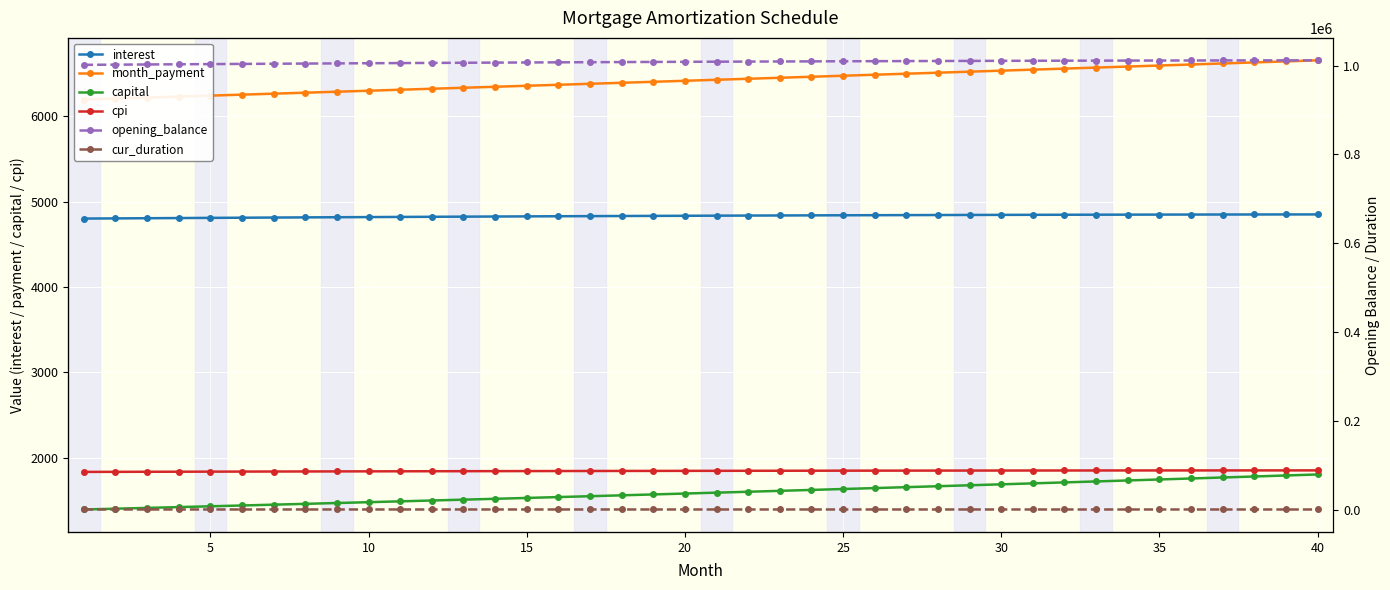

True or false: cpi and month_payment cross at least once.

False